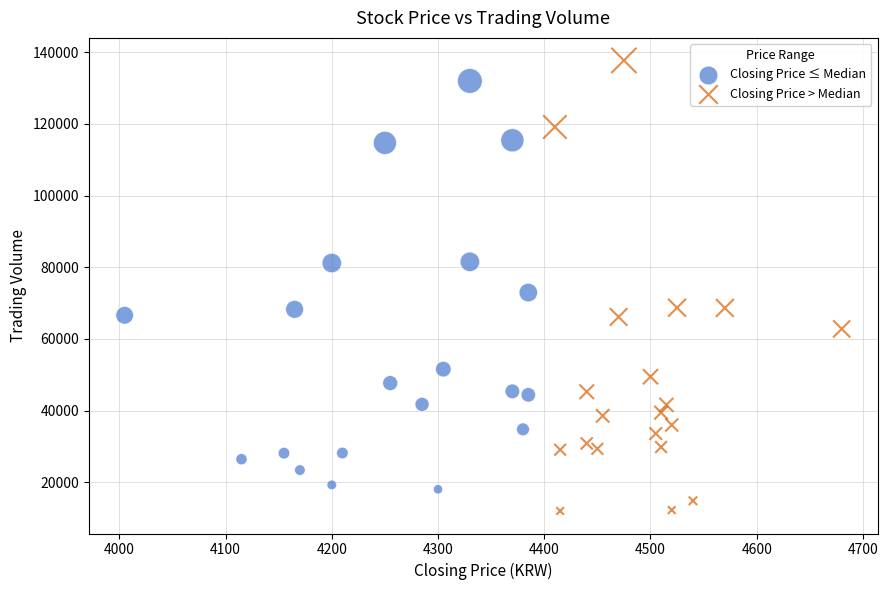

Which series has the largest Y range (max minus min)?

Closing Price > Median